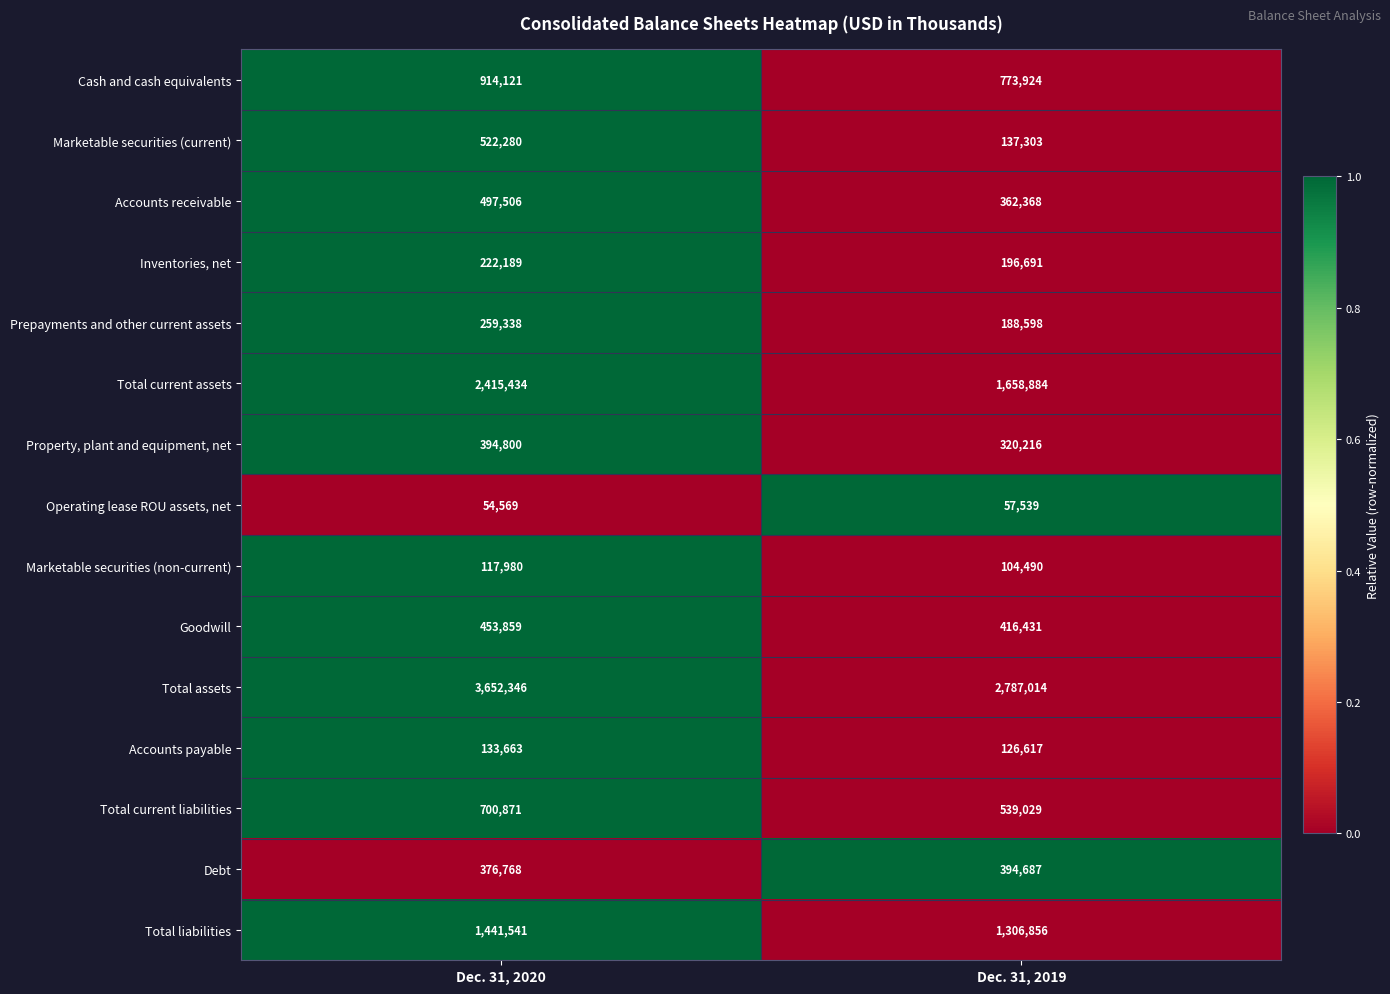

What is the difference between the highest and lowest values at Dec. 31, 2019?

2729475